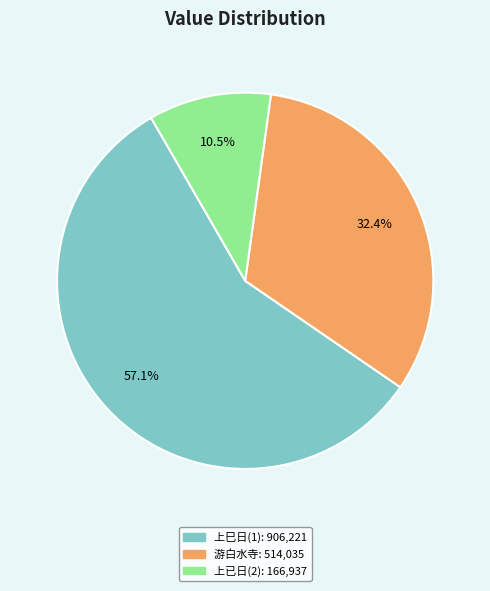

Does any single category account for the majority?

Yes